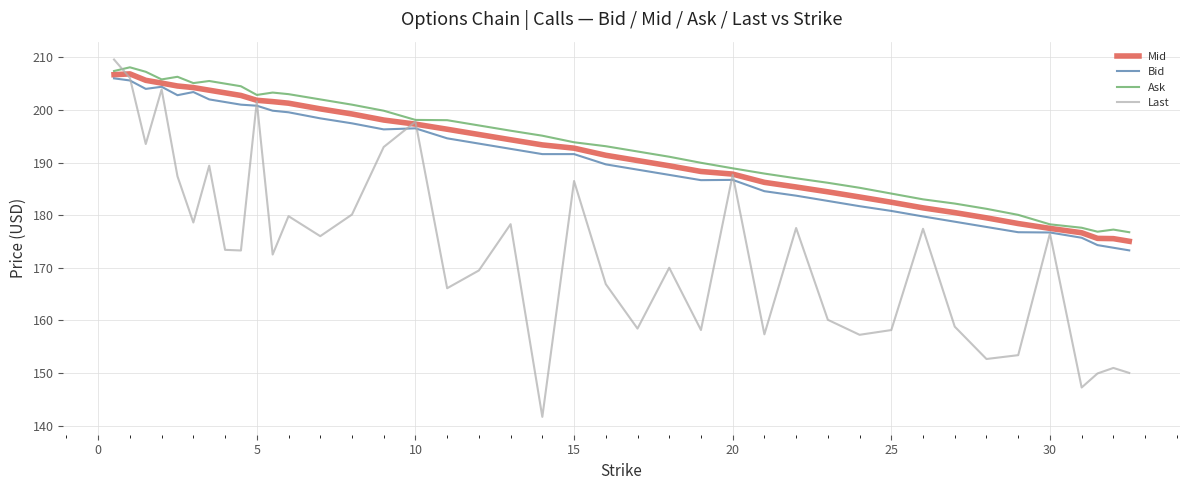

List the series in order of their peak value, highest first.

Last, Ask, Mid, Bid